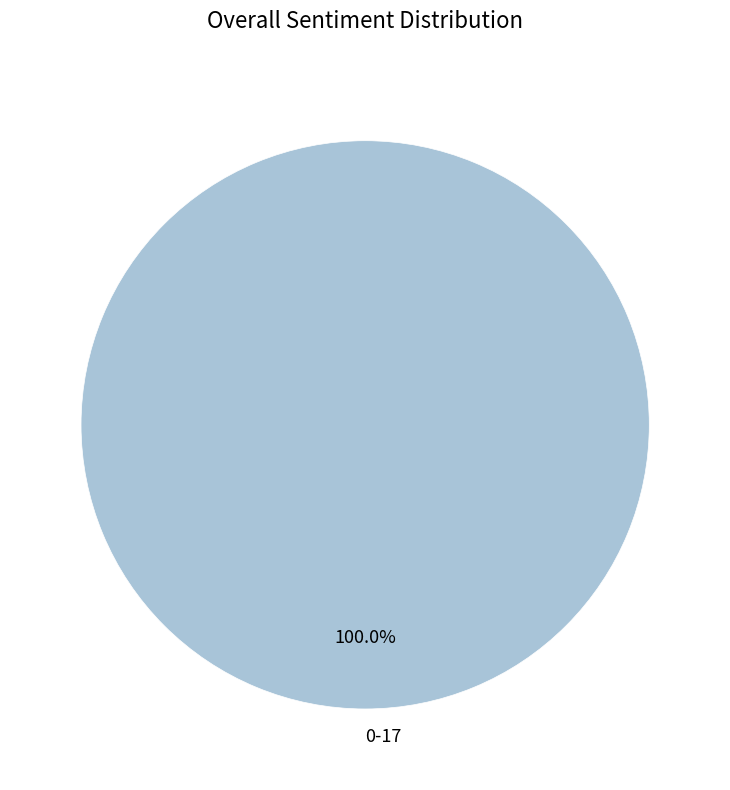

Does any single category account for the majority?

Yes